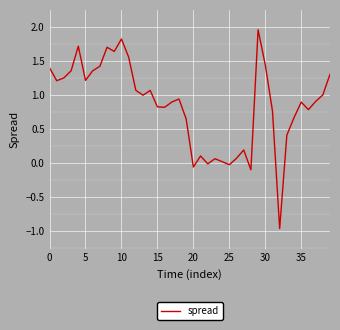

Is this an area chart (filled region under the line)?

No